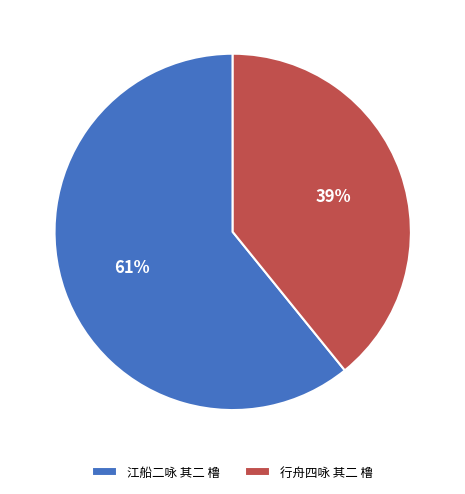

The 行舟四咏 其二 橹 slice represents 39% of the pie. True or false?

True